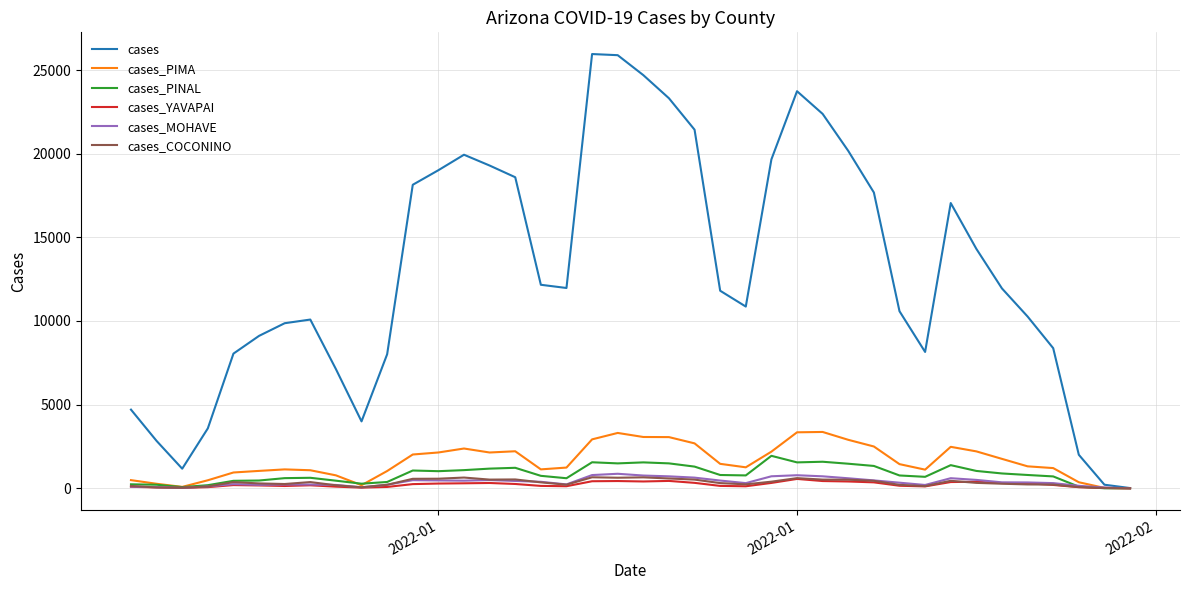

Which series has the widest spread of values?

cases